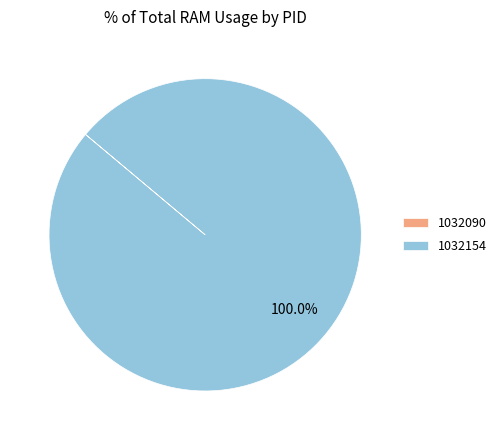

Which slice represents more than half of the pie?

1032154